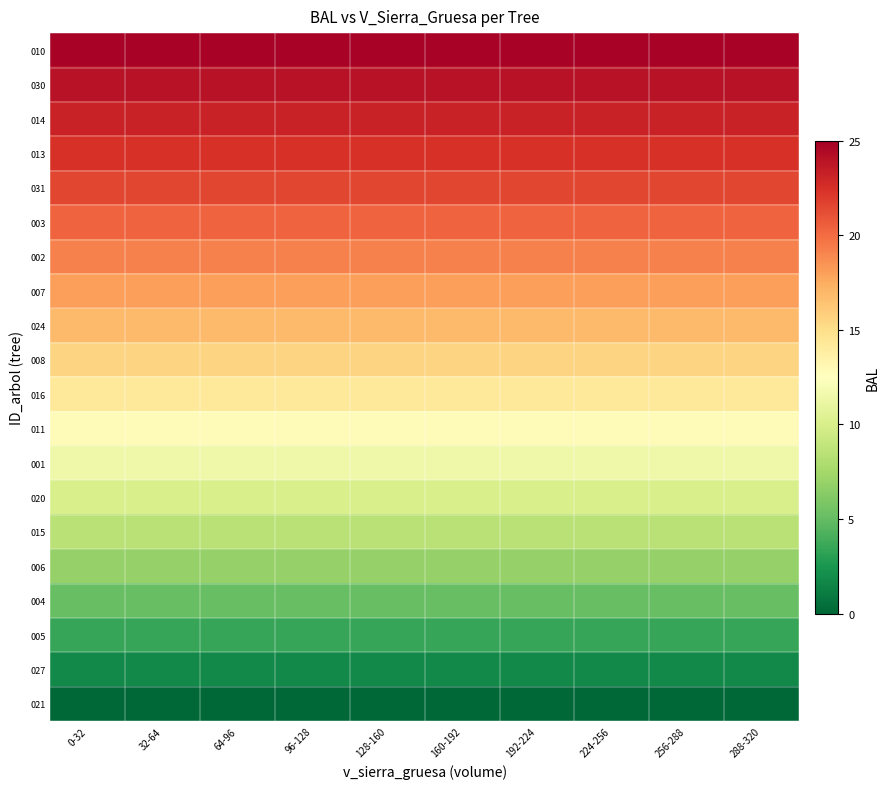

Reading left to right, extract all data points from this chart.

010: 0-32=24.7	32-64=24.7	64-96=24.7	96-128=24.7	128-160=24.7	160-192=24.7	192-224=24.7	224-256=24.7	256-288=24.7	288-320=24.7
030: 0-32=24.0	32-64=24.0	64-96=24.0	96-128=24.0	128-160=24.0	160-192=24.0	192-224=24.0	224-256=24.0	256-288=24.0	288-320=24.0
014: 0-32=23.2	32-64=23.2	64-96=23.2	96-128=23.2	128-160=23.2	160-192=23.2	192-224=23.2	224-256=23.2	256-288=23.2	288-320=23.2
013: 0-32=22.4	32-64=22.4	64-96=22.4	96-128=22.4	128-160=22.4	160-192=22.4	192-224=22.4	224-256=22.4	256-288=22.4	288-320=22.4
031: 0-32=21.5	32-64=21.5	64-96=21.5	96-128=21.5	128-160=21.5	160-192=21.5	192-224=21.5	224-256=21.5	256-288=21.5	288-320=21.5
003: 0-32=20.3	32-64=20.3	64-96=20.3	96-128=20.3	128-160=20.3	160-192=20.3	192-224=20.3	224-256=20.3	256-288=20.3	288-320=20.3
002: 0-32=19.2	32-64=19.2	64-96=19.2	96-128=19.2	128-160=19.2	160-192=19.2	192-224=19.2	224-256=19.2	256-288=19.2	288-320=19.2
007: 0-32=18.0	32-64=18.0	64-96=18.0	96-128=18.0	128-160=18.0	160-192=18.0	192-224=18.0	224-256=18.0	256-288=18.0	288-320=18.0
024: 0-32=16.8	32-64=16.8	64-96=16.8	96-128=16.8	128-160=16.8	160-192=16.8	192-224=16.8	224-256=16.8	256-288=16.8	288-320=16.8
008: 0-32=15.6	32-64=15.6	64-96=15.6	96-128=15.6	128-160=15.6	160-192=15.6	192-224=15.6	224-256=15.6	256-288=15.6	288-320=15.6
016: 0-32=14.2	32-64=14.2	64-96=14.2	96-128=14.2	128-160=14.2	160-192=14.2	192-224=14.2	224-256=14.2	256-288=14.2	288-320=14.2
011: 0-32=12.9	32-64=12.9	64-96=12.9	96-128=12.9	128-160=12.9	160-192=12.9	192-224=12.9	224-256=12.9	256-288=12.9	288-320=12.9
001: 0-32=11.5	32-64=11.5	64-96=11.5	96-128=11.5	128-160=11.5	160-192=11.5	192-224=11.5	224-256=11.5	256-288=11.5	288-320=11.5
020: 0-32=10.0	32-64=10.0	64-96=10.0	96-128=10.0	128-160=10.0	160-192=10.0	192-224=10.0	224-256=10.0	256-288=10.0	288-320=10.0
015: 0-32=8.5	32-64=8.5	64-96=8.5	96-128=8.5	128-160=8.5	160-192=8.5	192-224=8.5	224-256=8.5	256-288=8.5	288-320=8.5
006: 0-32=6.8	32-64=6.8	64-96=6.8	96-128=6.8	128-160=6.8	160-192=6.8	192-224=6.8	224-256=6.8	256-288=6.8	288-320=6.8
004: 0-32=5.2	32-64=5.2	64-96=5.2	96-128=5.2	128-160=5.2	160-192=5.2	192-224=5.2	224-256=5.2	256-288=5.2	288-320=5.2
005: 0-32=3.5	32-64=3.5	64-96=3.5	96-128=3.5	128-160=3.5	160-192=3.5	192-224=3.5	224-256=3.5	256-288=3.5	288-320=3.5
027: 0-32=1.8	32-64=1.8	64-96=1.8	96-128=1.8	128-160=1.8	160-192=1.8	192-224=1.8	224-256=1.8	256-288=1.8	288-320=1.8
021: 0-32=0.0	32-64=0.0	64-96=0.0	96-128=0.0	128-160=0.0	160-192=0.0	192-224=0.0	224-256=0.0	256-288=0.0	288-320=0.0